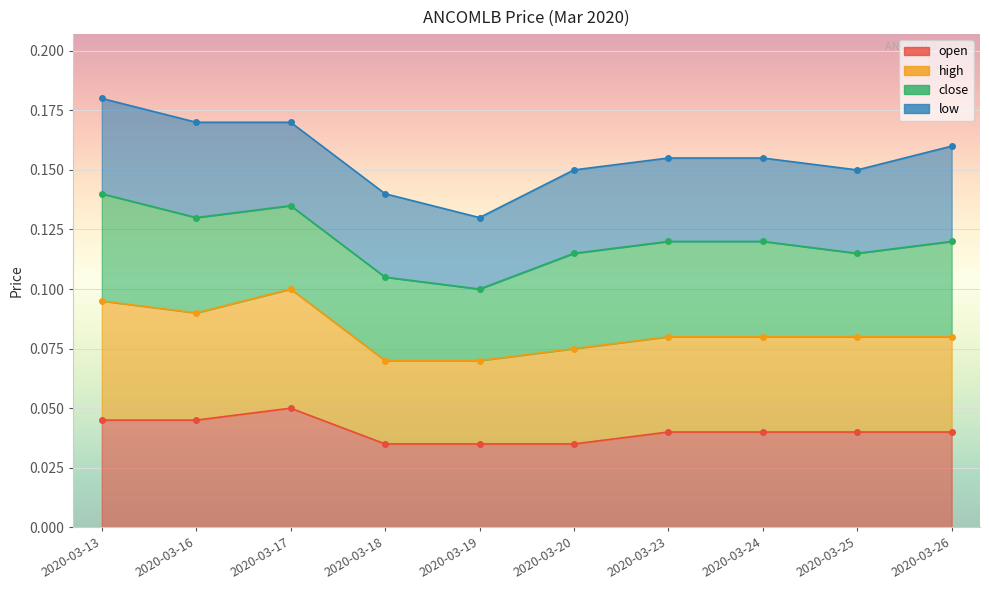

What is the sum of the open values at 2020-03-20 and 2020-03-16?

0.1